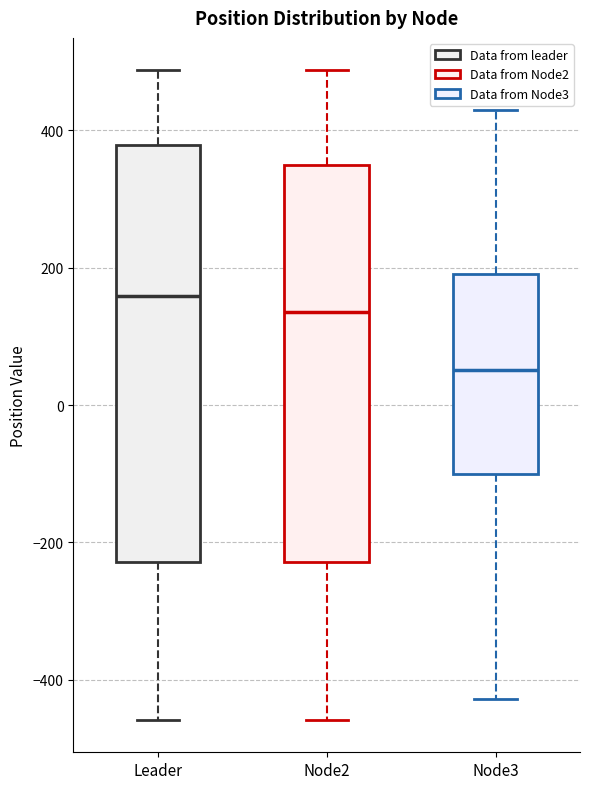

Comparing the boxes themselves (not the whiskers), which one is the tallest?

Leader